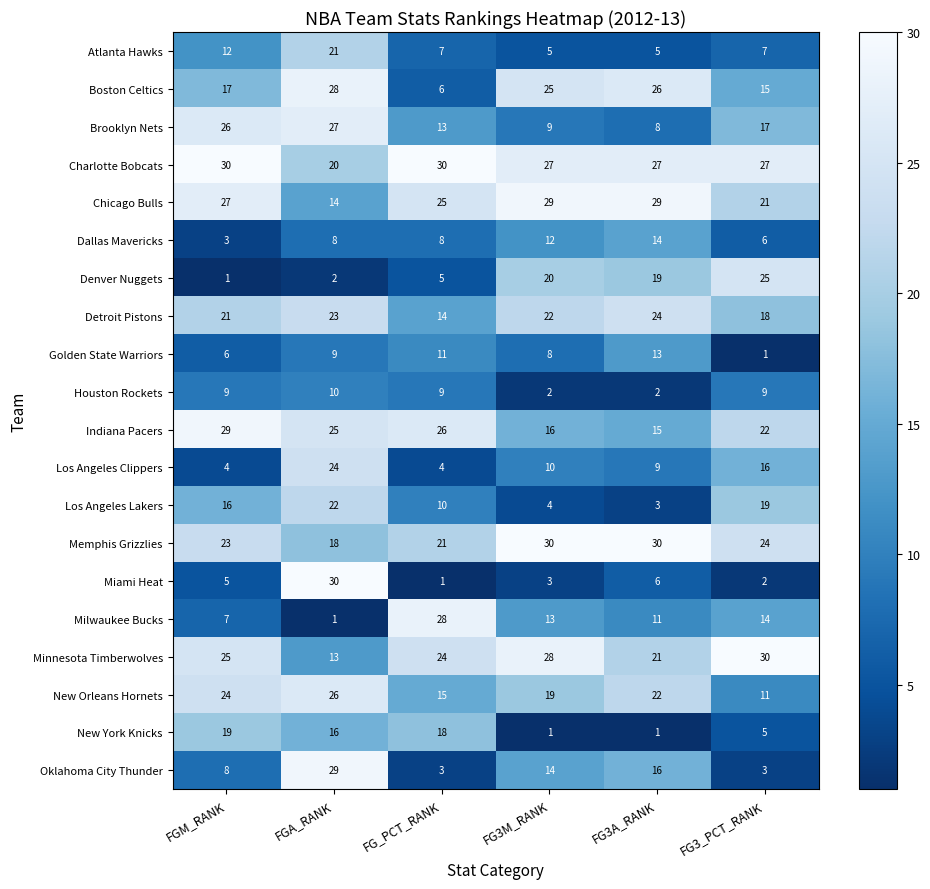

What is the spread (max minus min) of values at FG_PCT_RANK?

29